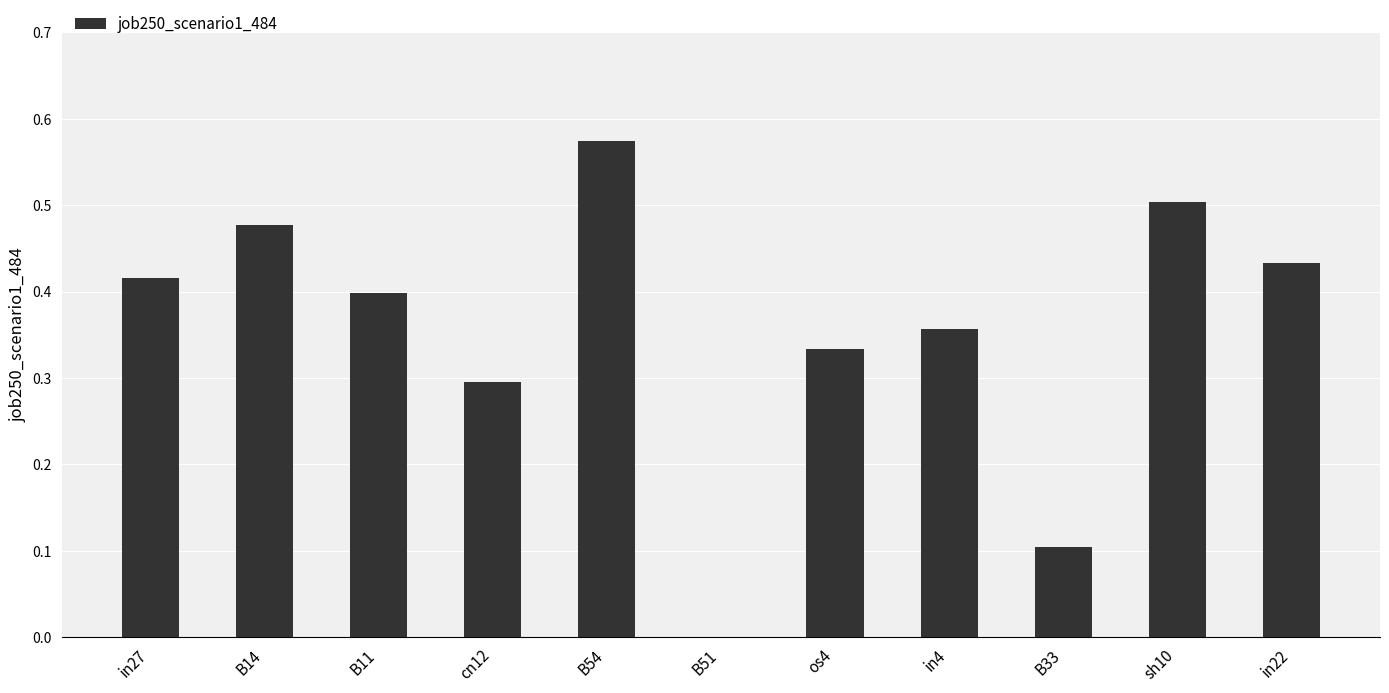

Which label corresponds to the largest value in the chart?

B54